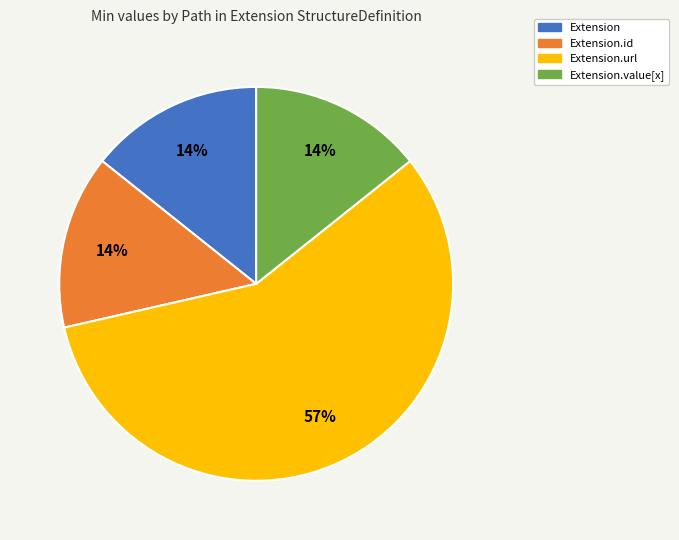

To the nearest percent, what is the difference between the largest and smallest slice percentages?

43%